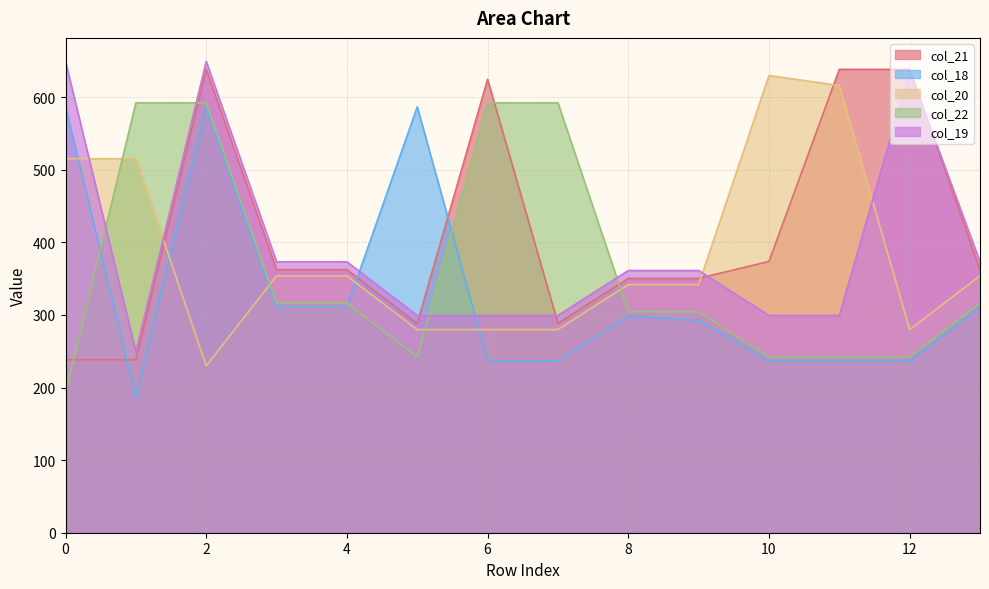

Reading right to left, transcribe all the data shown in this chart.

col_21: 362.4	638.4	638.4	373.8	350.4	350.4	288.4	624.6	288.4	362.4	362.4	638.4	238.4	238.4
col_18: 310.7	236.7	236.7	236.7	292.3	298.7	236.7	236.7	586.7	310.7	310.7	586.7	186.7	586.7
col_20: 353.9	279.9	616.1	629.9	341.9	341.9	279.9	279.9	279.9	353.9	353.9	229.9	515.2	515.2
col_22: 316.3	242.3	242.3	242.3	304.3	304.3	592.3	592.3	242.3	316.3	316.3	592.3	592.3	192.3
col_19: 373.2	635.5	299.2	299.2	361.2	361.2	299.2	299.2	299.2	373.2	373.2	649.2	249.2	649.2